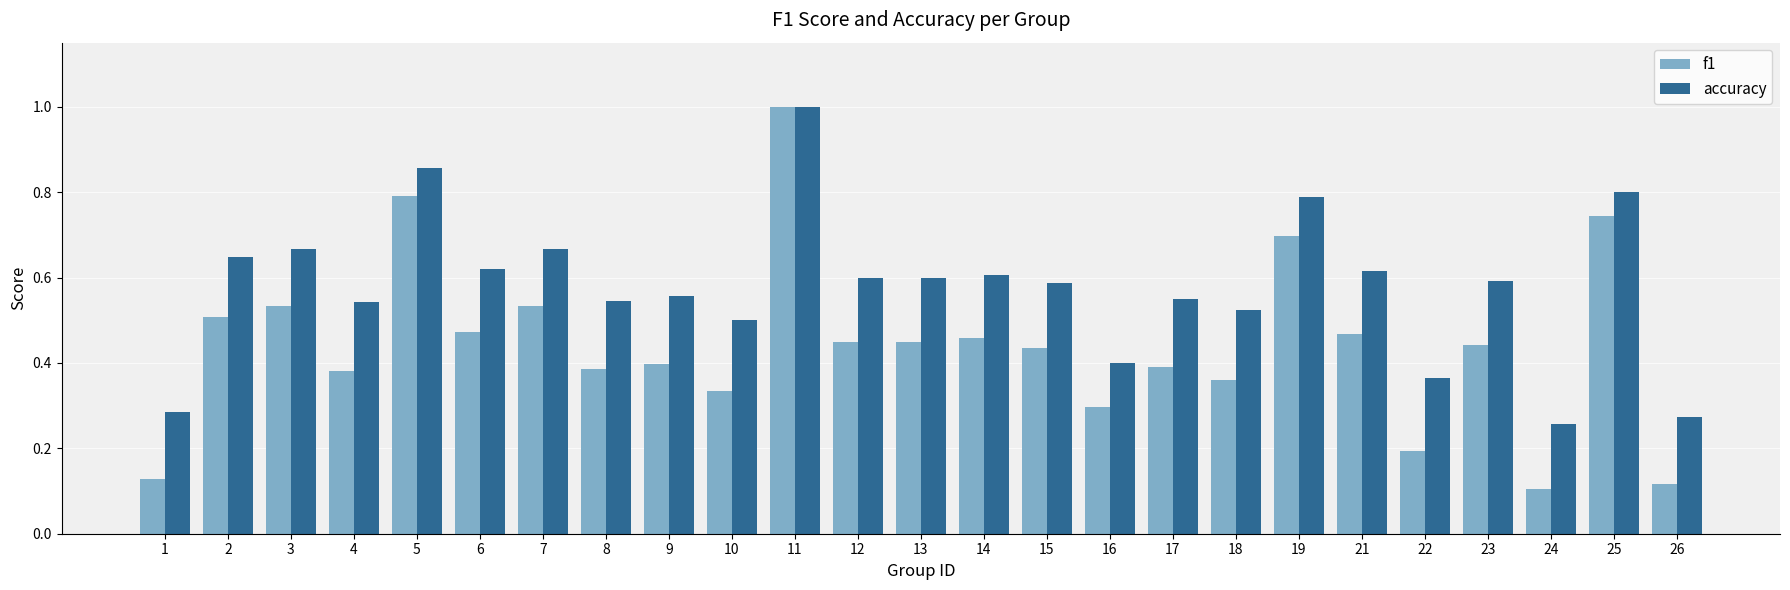

Which series has the largest total across all categories?

accuracy